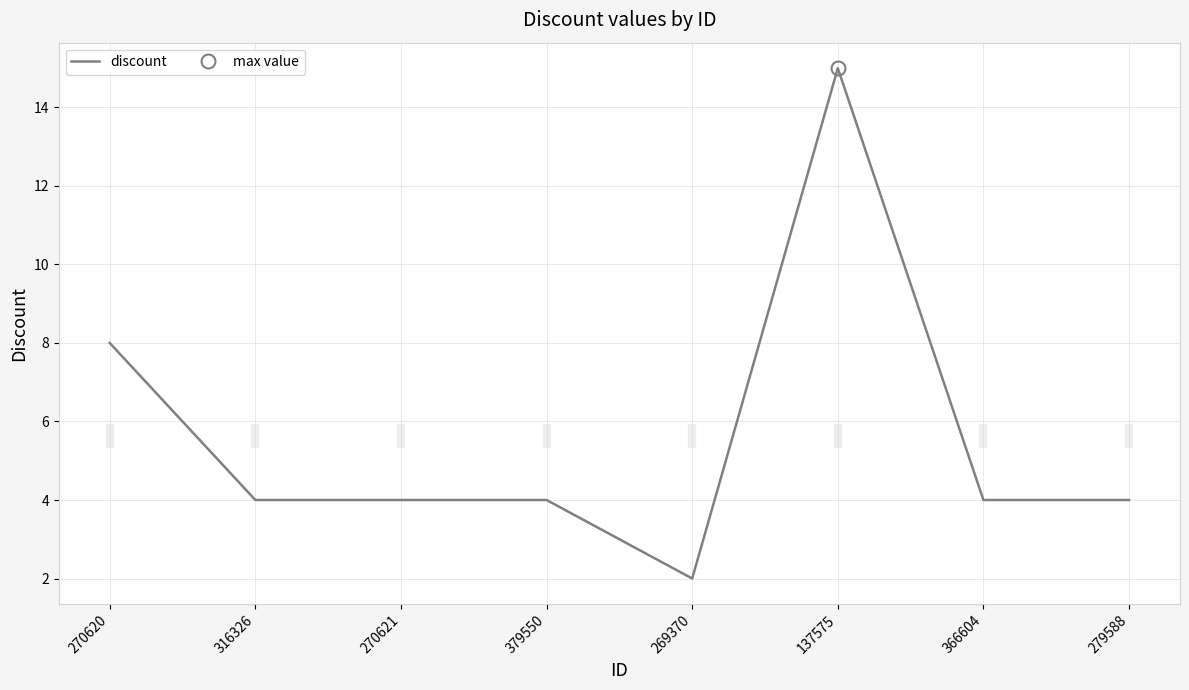

At which label is the value closest to 8?

270620